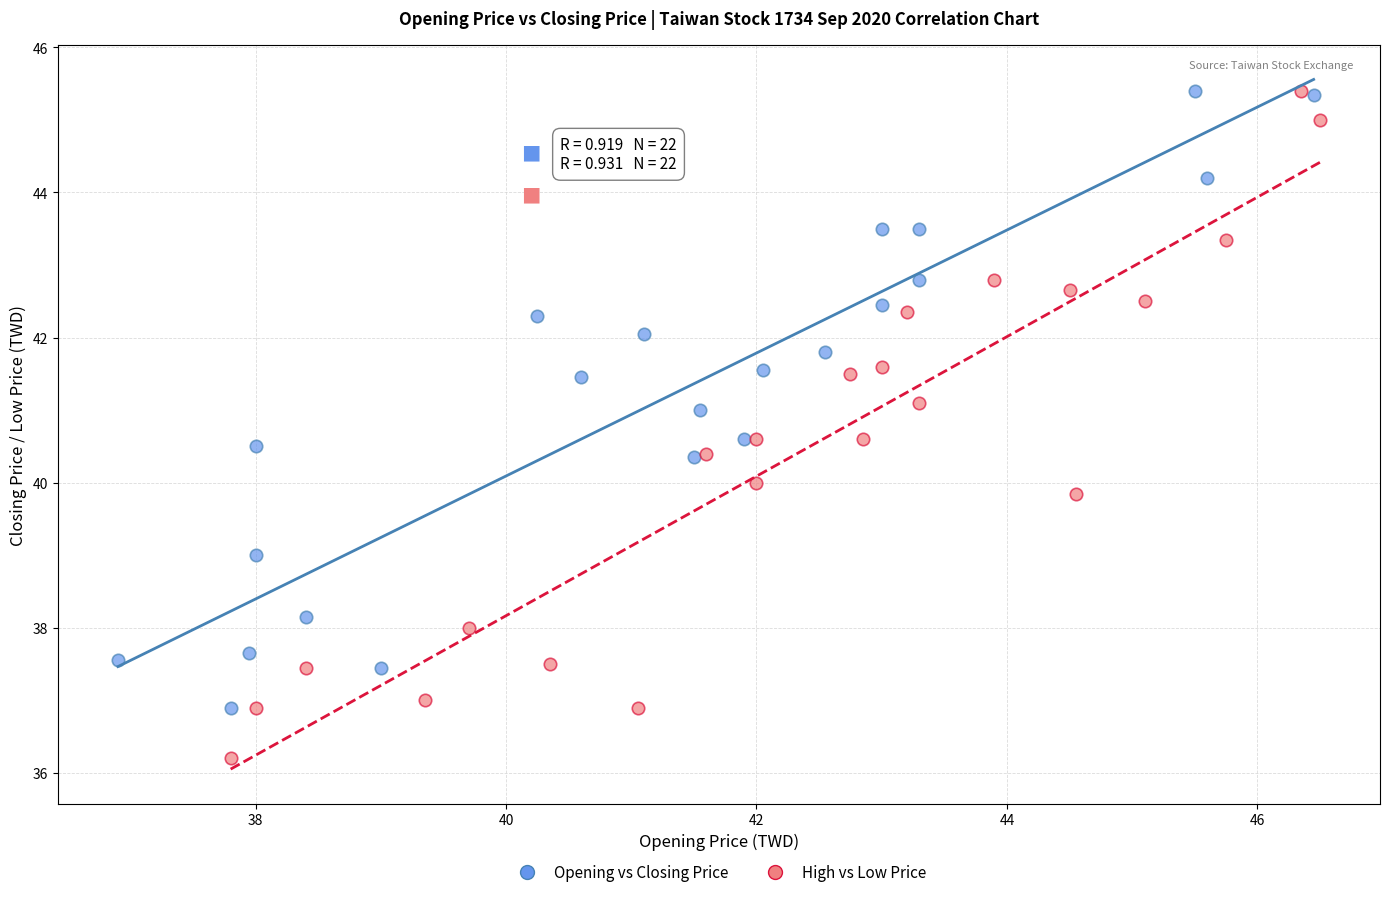

Which series reaches the minimum Y coordinate?

High vs Low Price